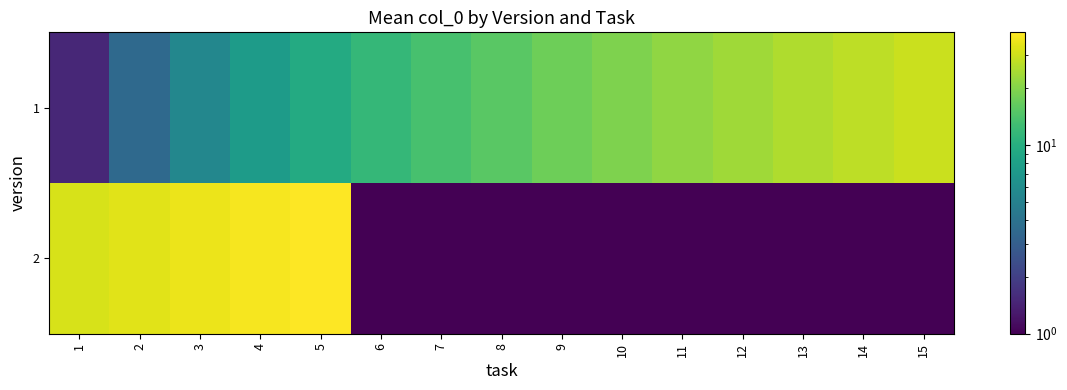

What is the difference between the highest and lowest values at 11?

21.4